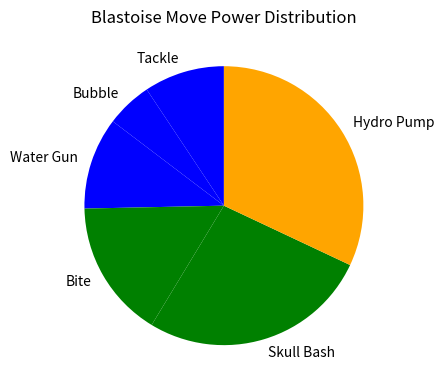

What is the smallest slice in the pie chart?

Bubble